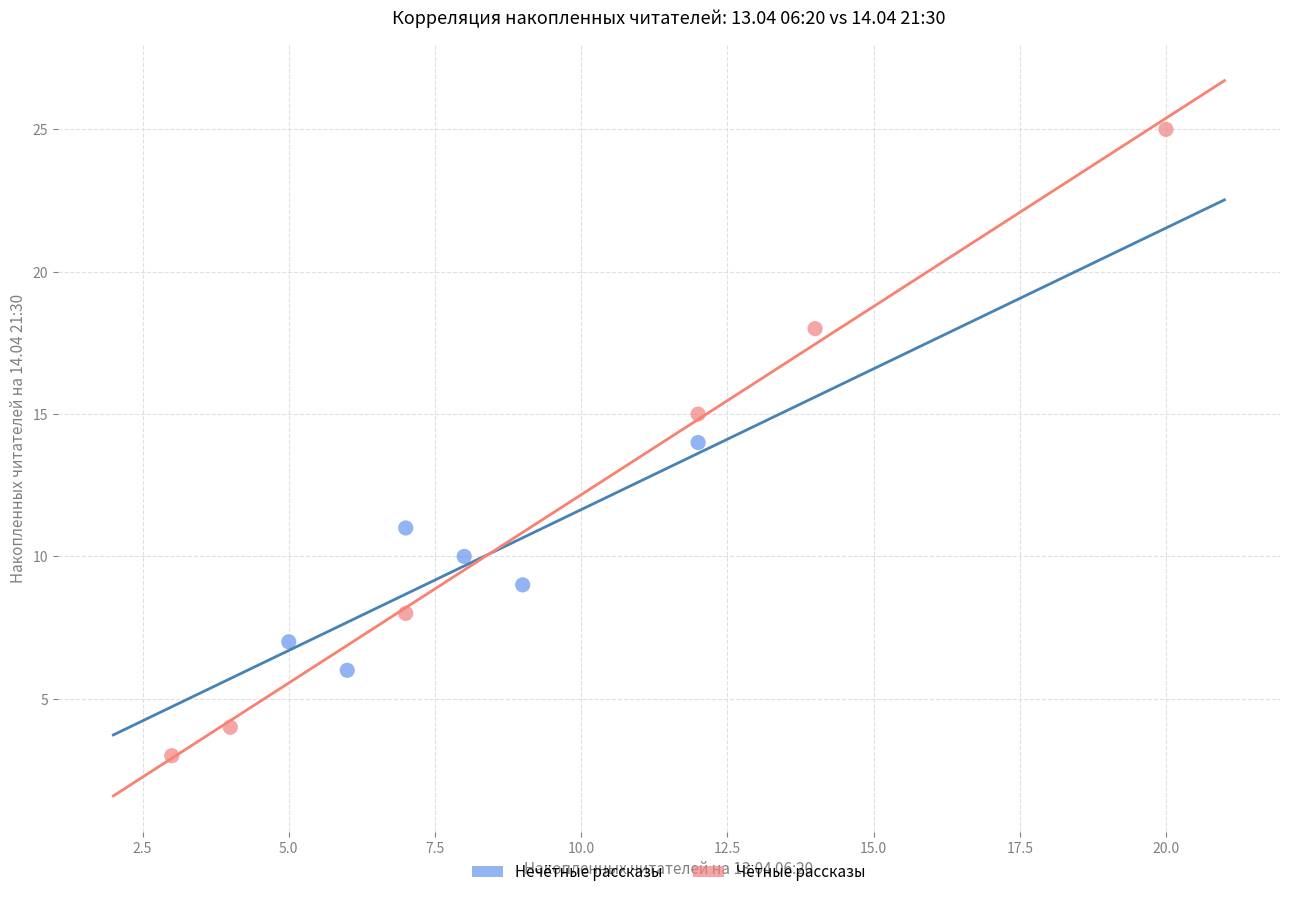

Which series contains the lowest Y value?

Чётные рассказы